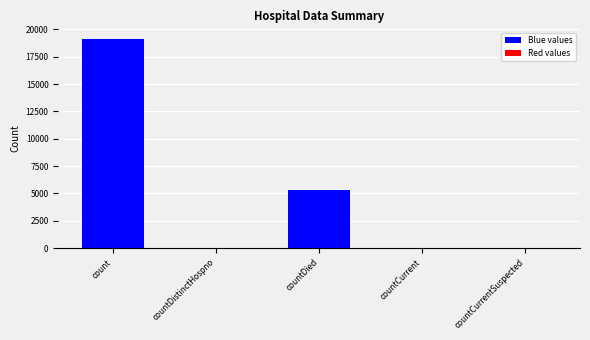

What is the sum of all values?

24526